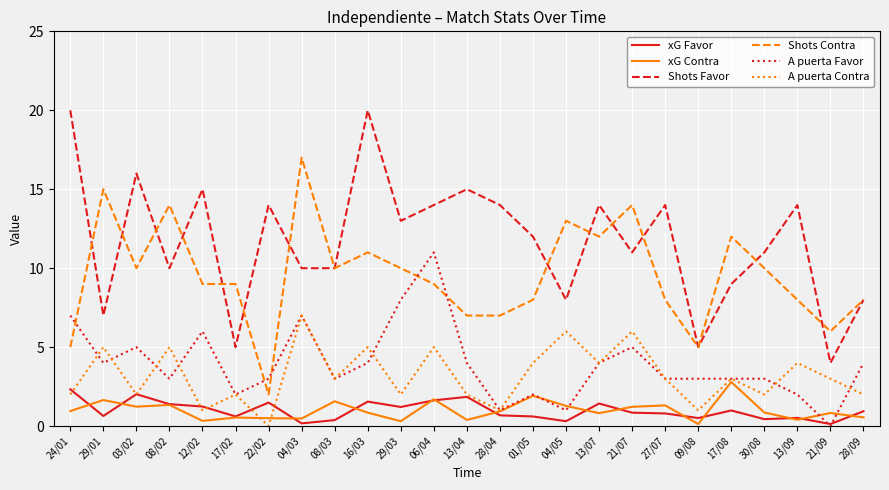

Which series changed the most between 17/02 and 16/03?

Shots Favor